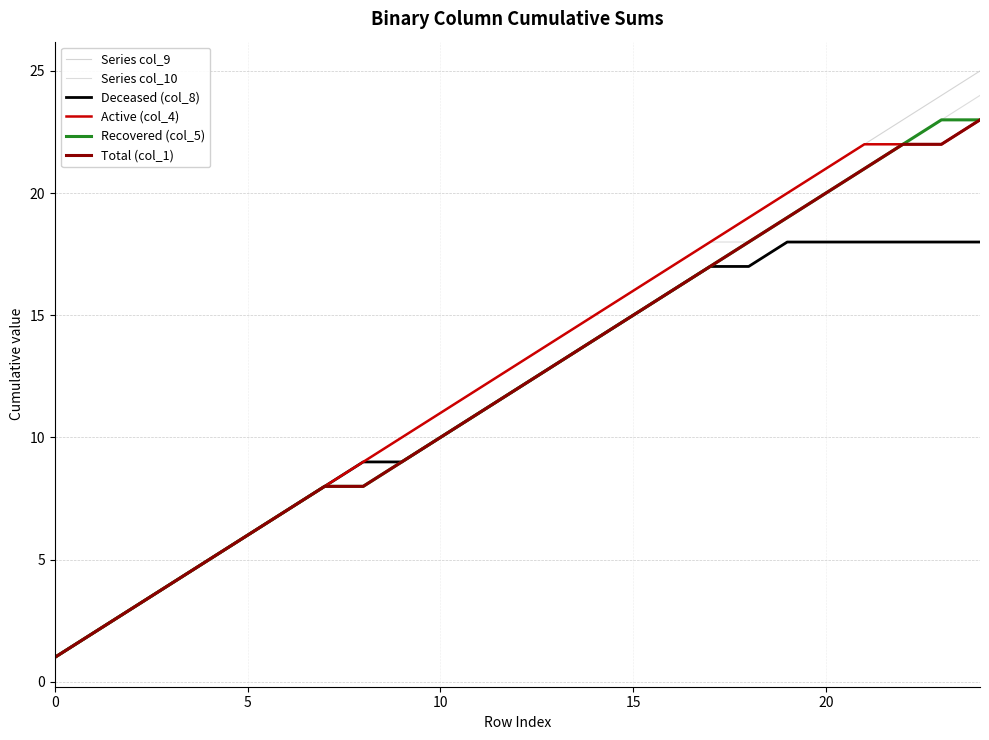

Is this an area chart (filled region under the line)?

No